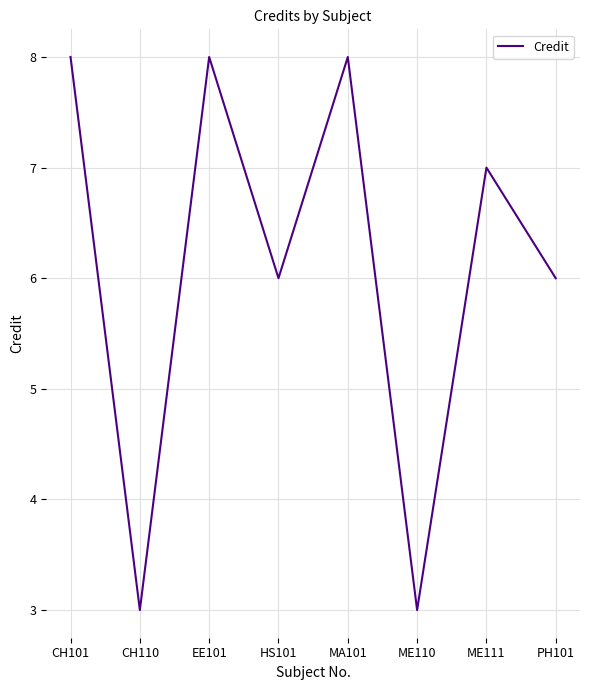

What position from the left is CH110?

2